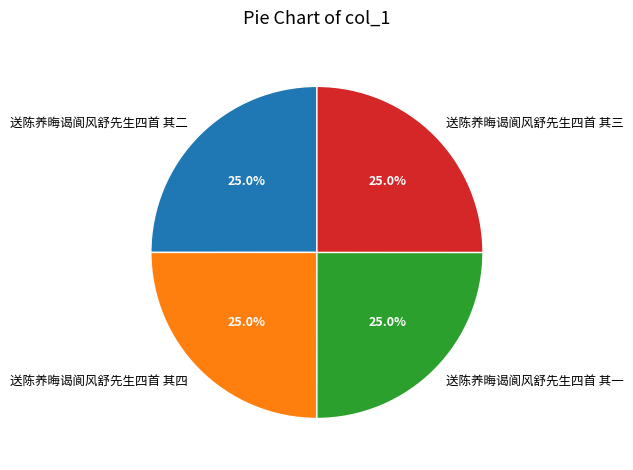

Is there a majority slice in this chart?

No